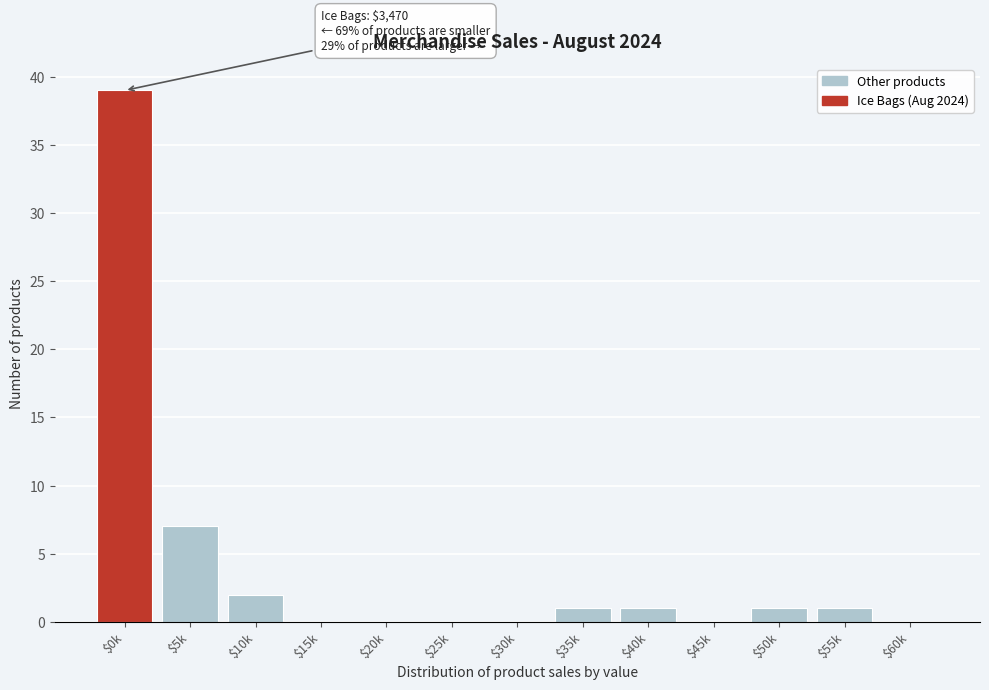

Is it true that the value at $25k is 0?

True